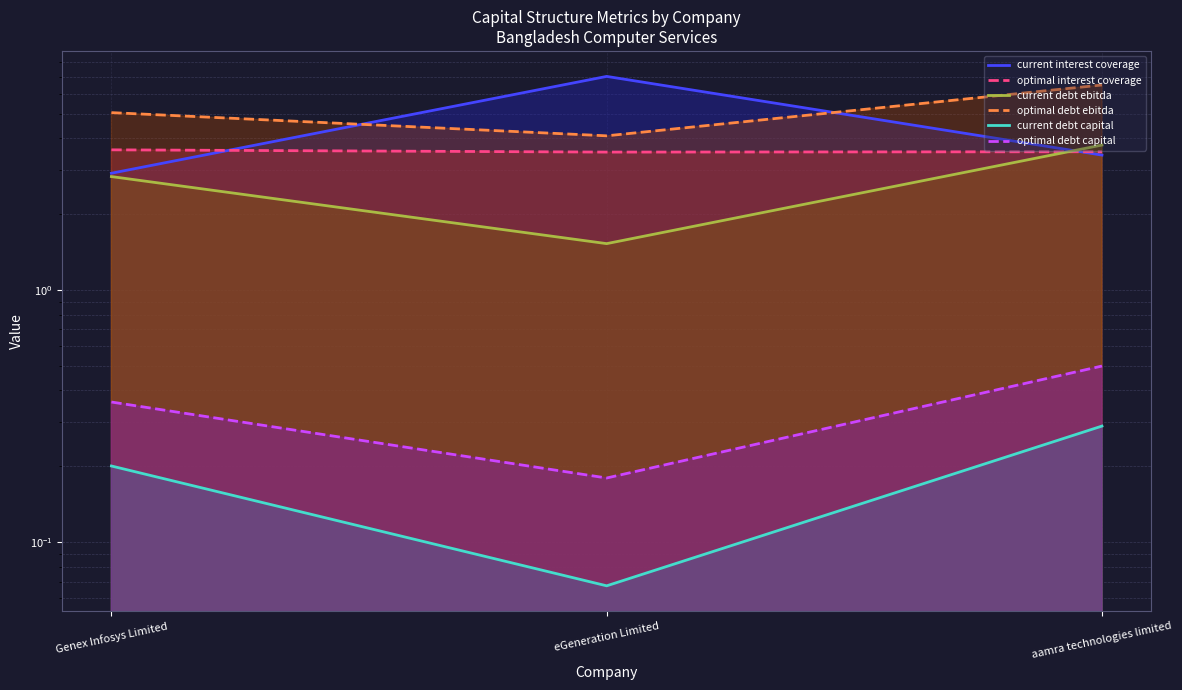

What are all the series names shown in the legend?

current interest coverage, optimal interest coverage, current debt ebitda, optimal debt ebitda, current debt capital, optimal debt capital